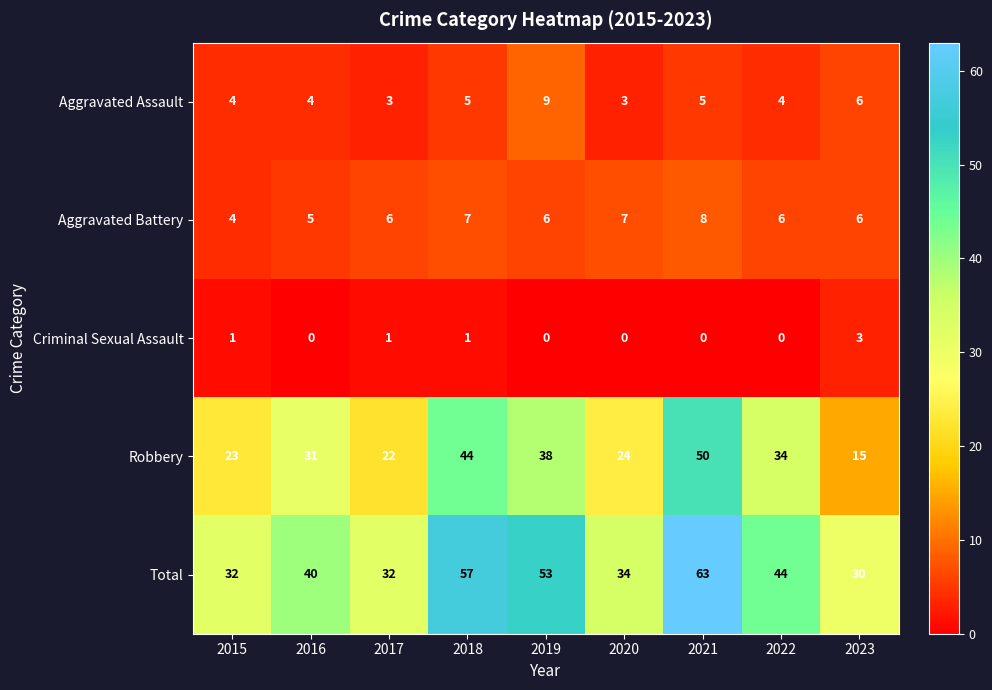

What is the difference between the highest and lowest values at 2021?

63